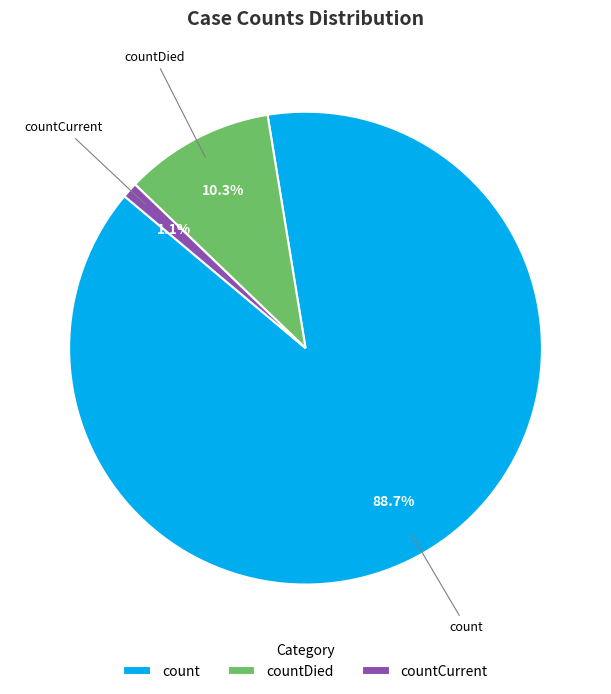

Which slice represents more than half of the pie?

count